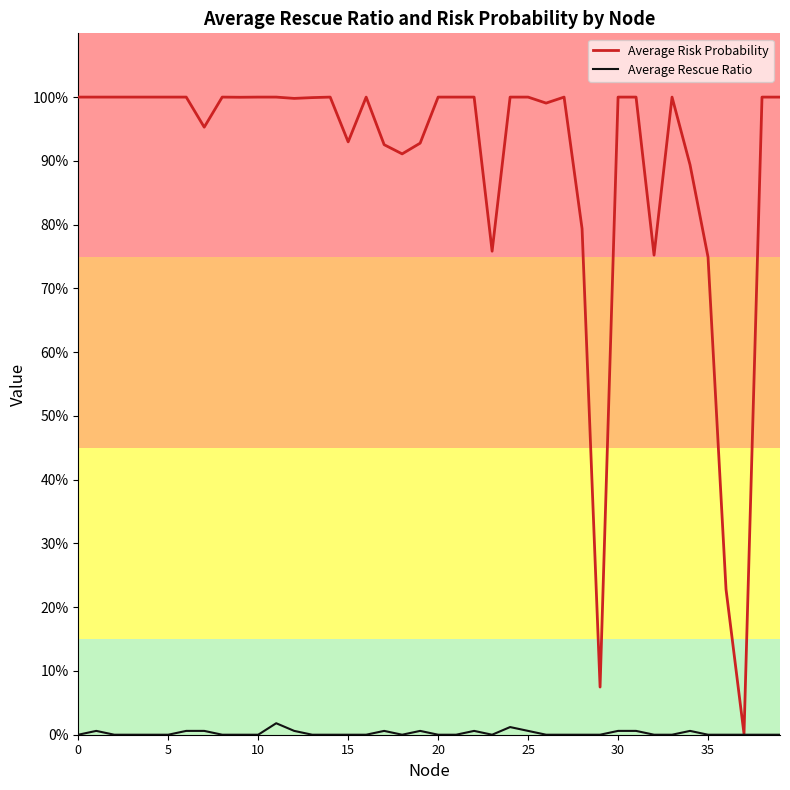

What are all the series names shown in the legend?

Average Risk Probability, Average Rescue Ratio